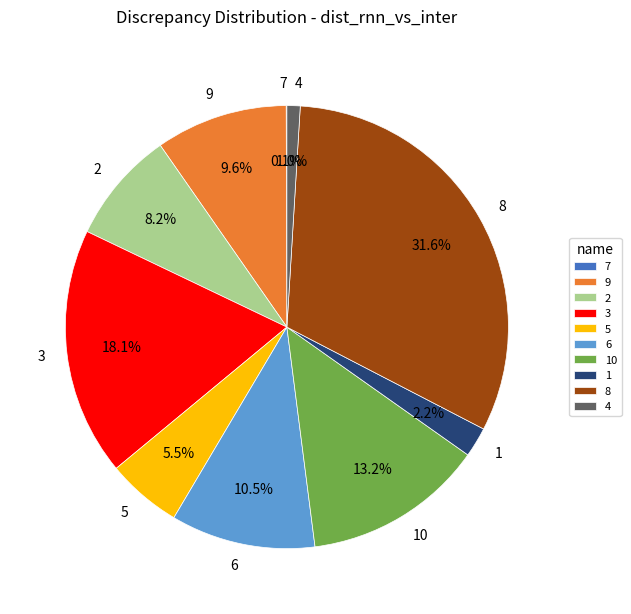

True or false: 9 accounts for 10% of the total.

True